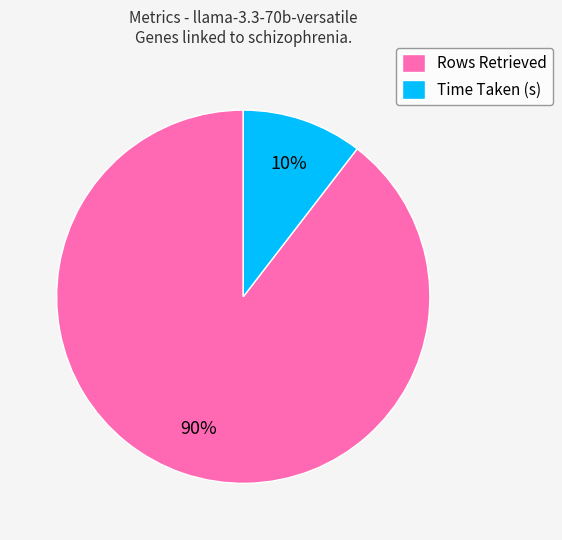

To the nearest percent, what percentage of the pie is Rows Retrieved?

90%